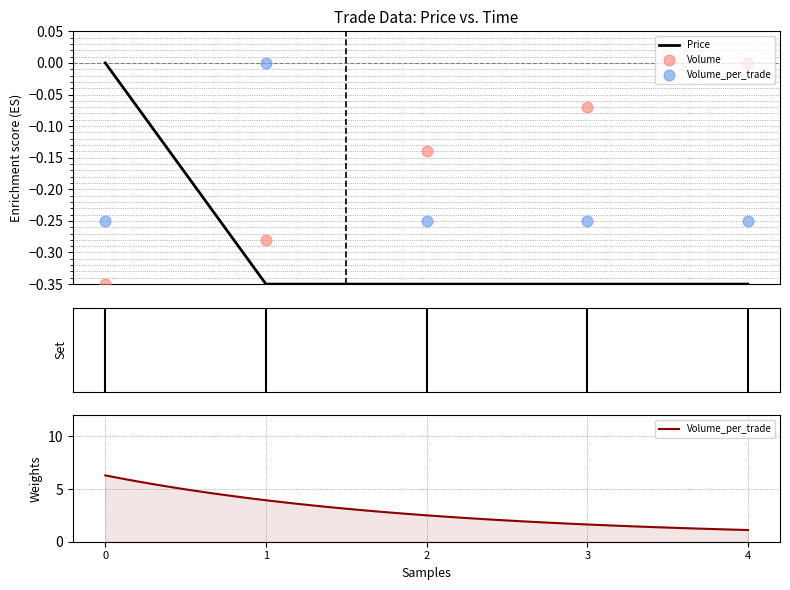

Which series contains the highest Y value?

Price